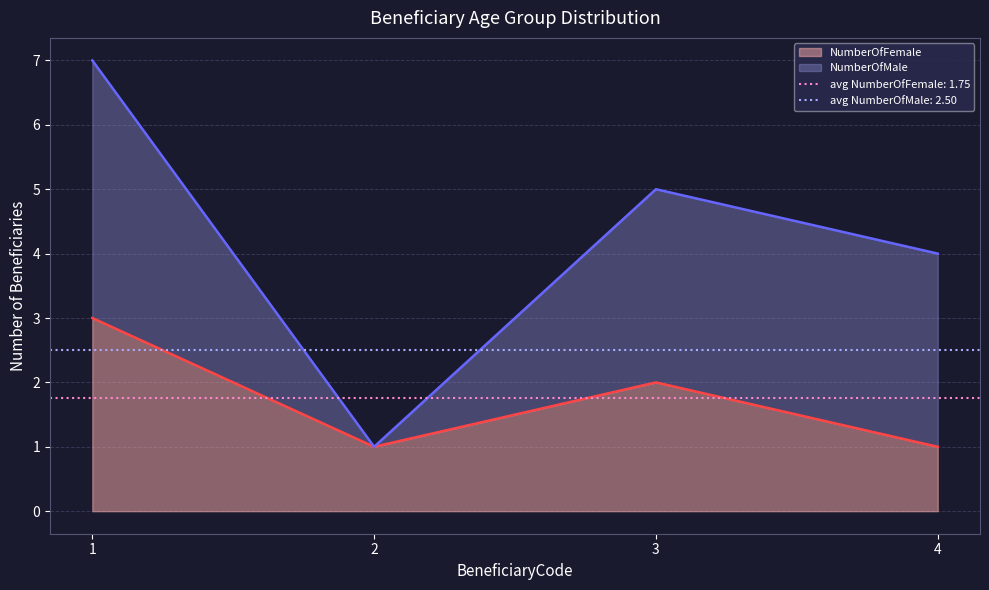

True or false: the data has more than 2 interior local peaks.

False